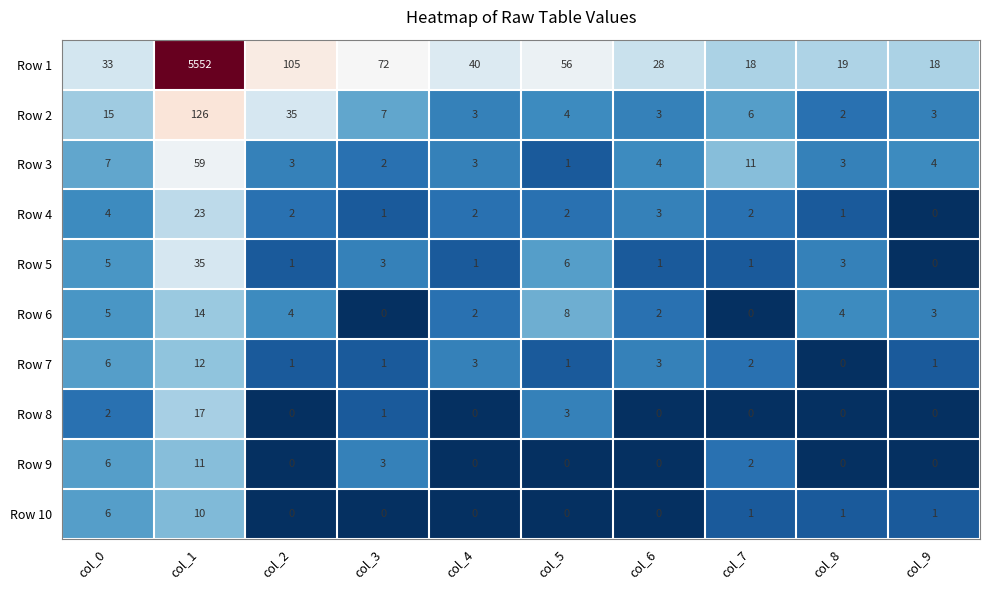

Which series has the widest spread of values?

Row 1